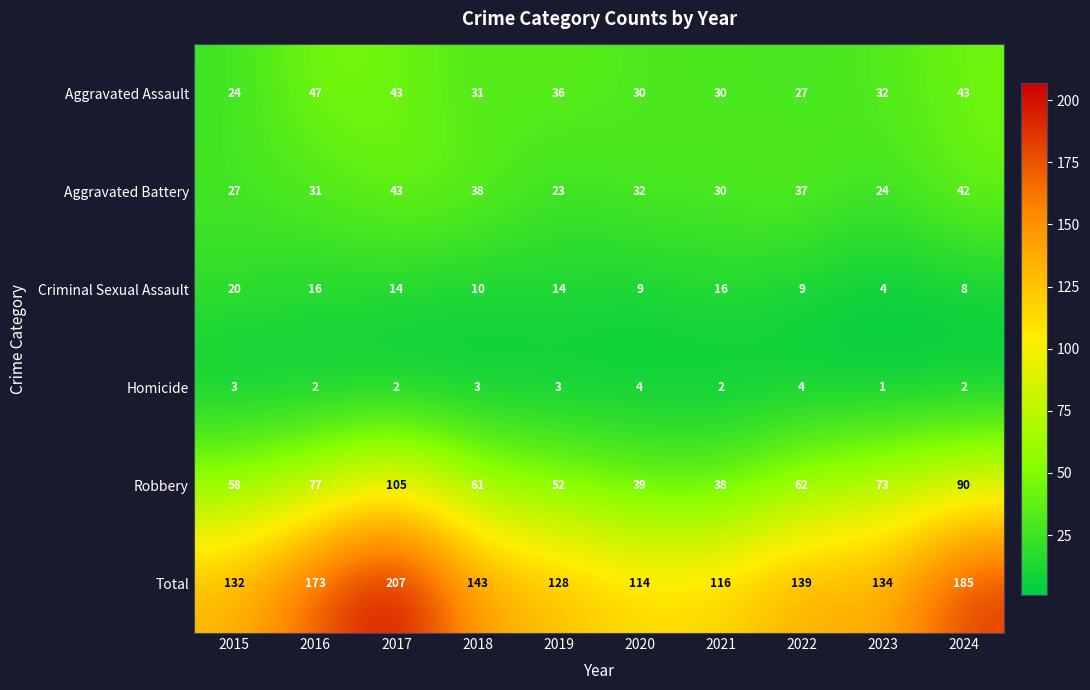

What is the spread (max minus min) of values at 2019?

125